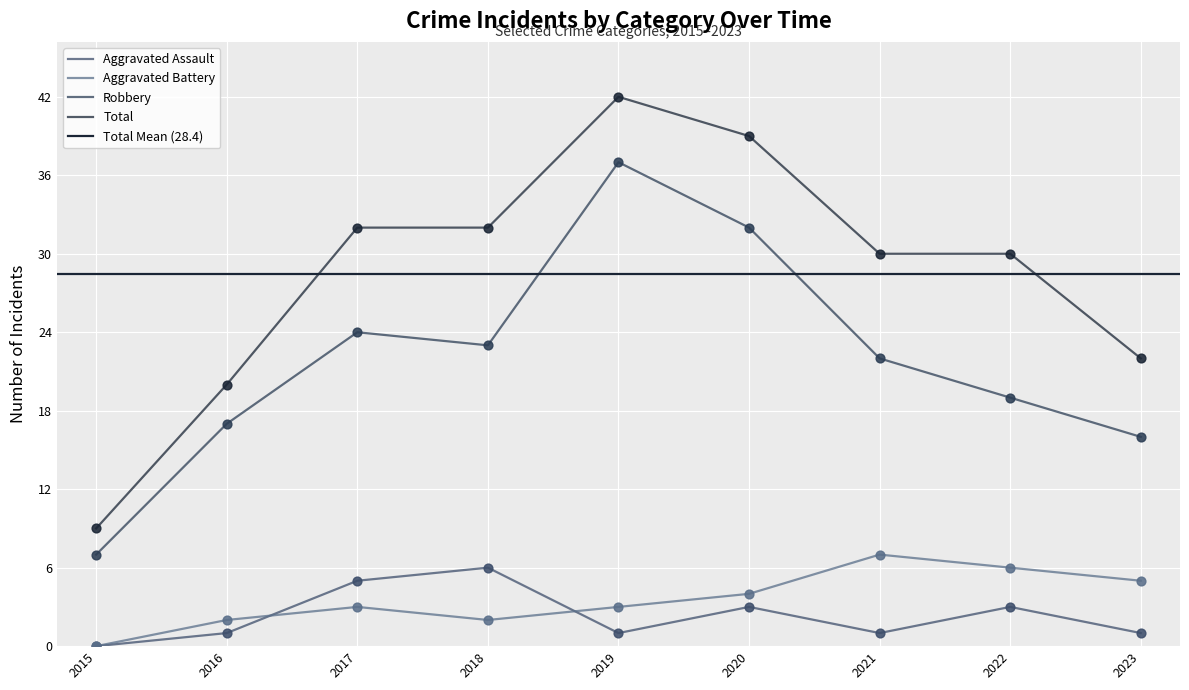

At which category is the sum across all series the highest?

2019